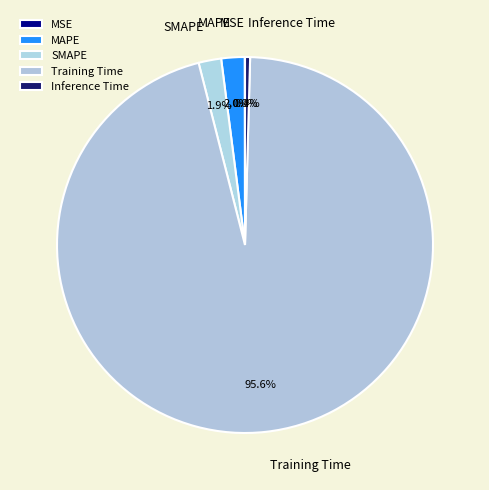

What is the largest slice in the pie chart?

Training Time